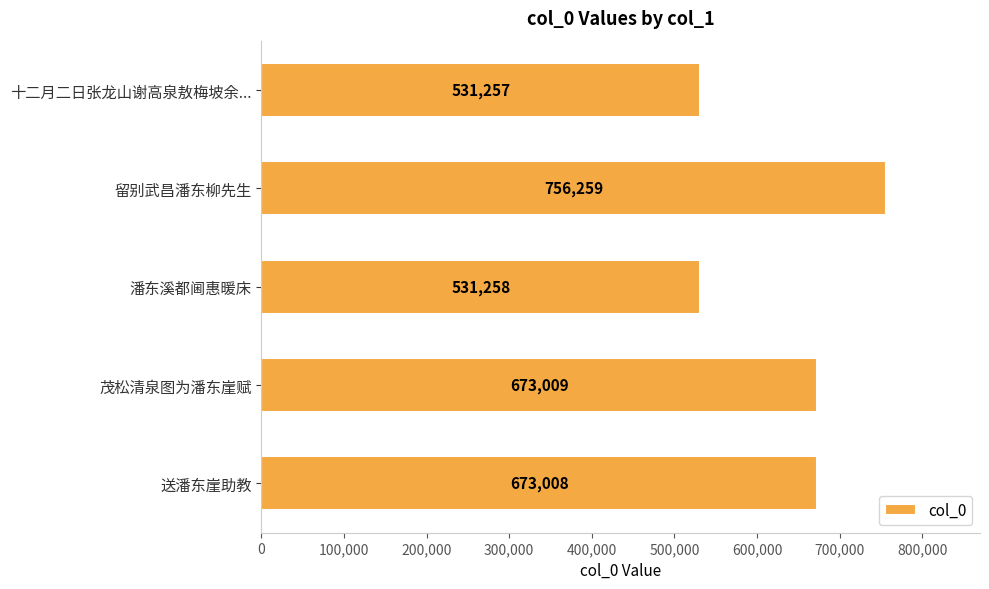

List the labels in order of value, largest first.

留别武昌潘东柳先生, 茂松清泉图为潘东崖赋, 送潘东崖助教, 潘东溪都阃惠暖床, 十二月二日张龙山谢高泉敖梅坡余...